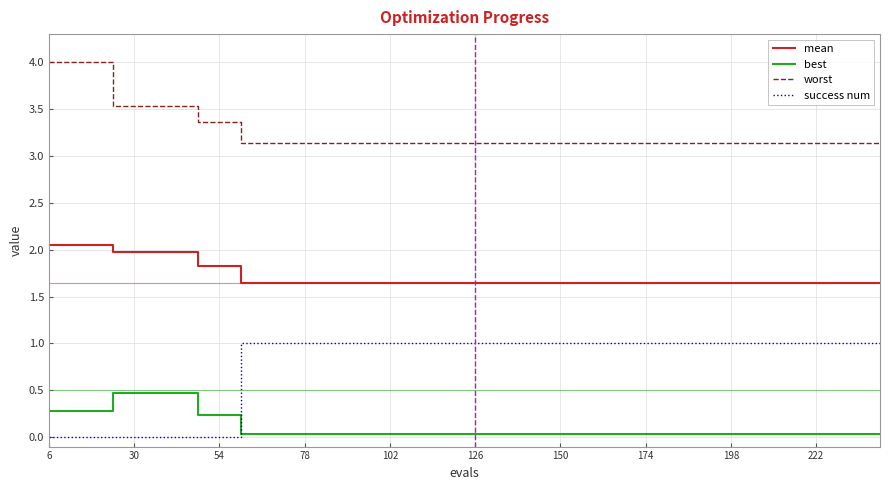

Which series has the largest total across all categories?

worst